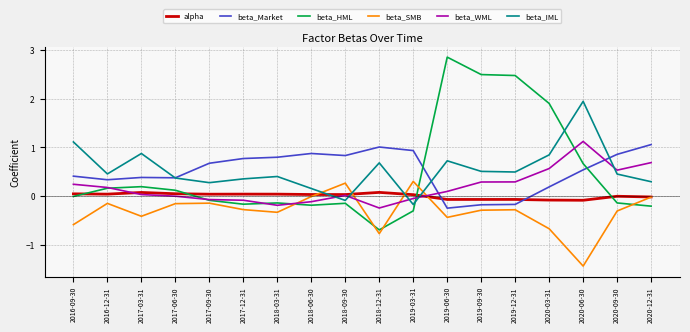

How many lines are shown in the chart?

6